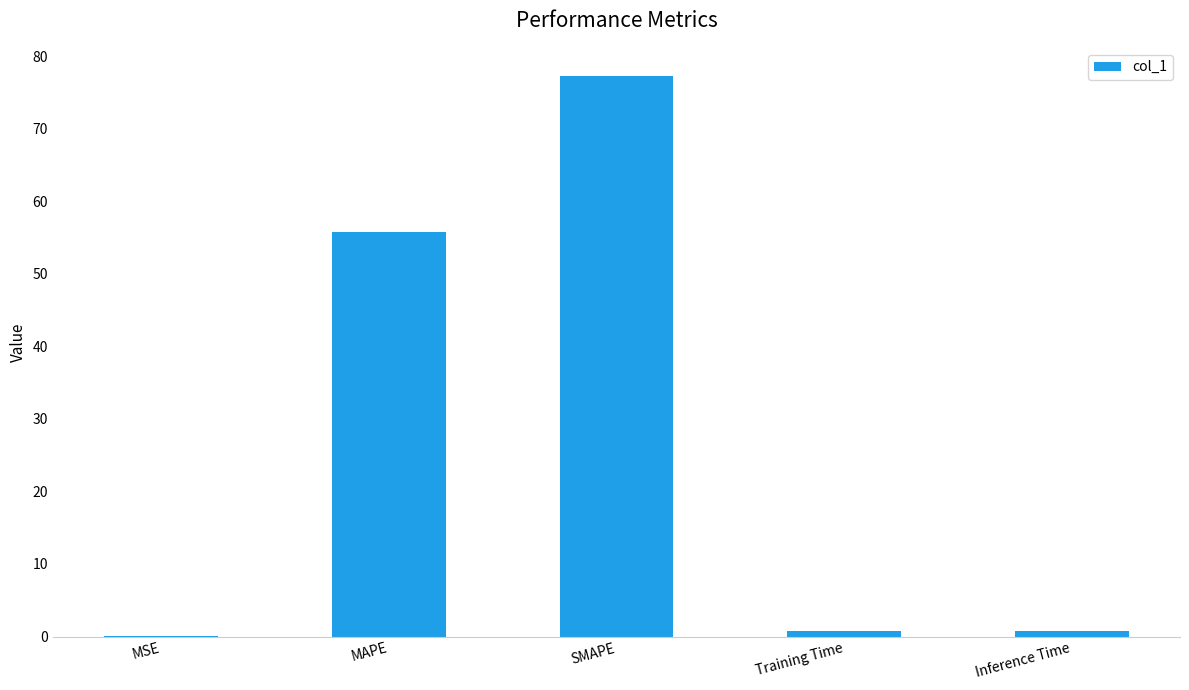

Does the chart contain stacked bars?

No